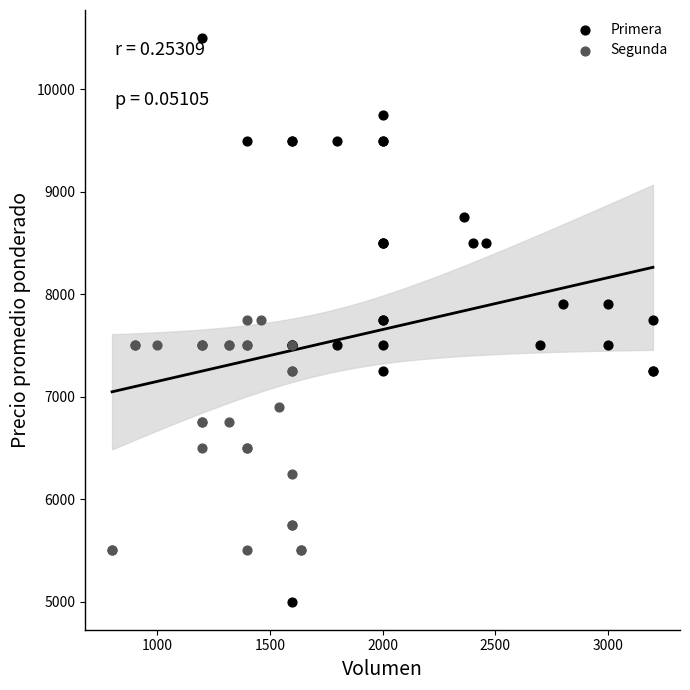

Which series has the widest spread of Y values?

Primera